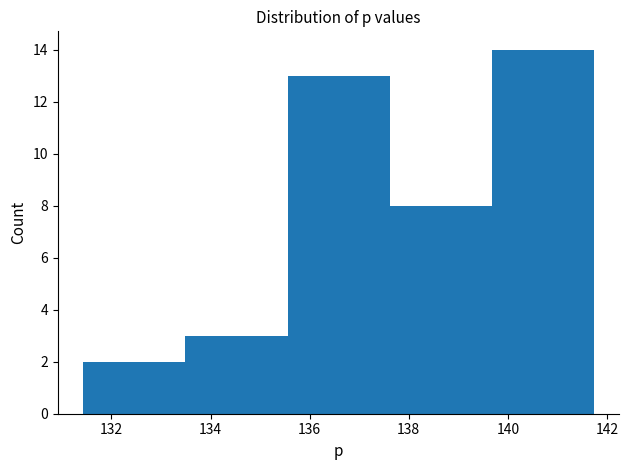

How tall is the bar that spans 133.4 to 135.6 on the x-axis? Neither the bar edges nor the heights are printed on the chart, so give them approximately, as read against the axes.

3